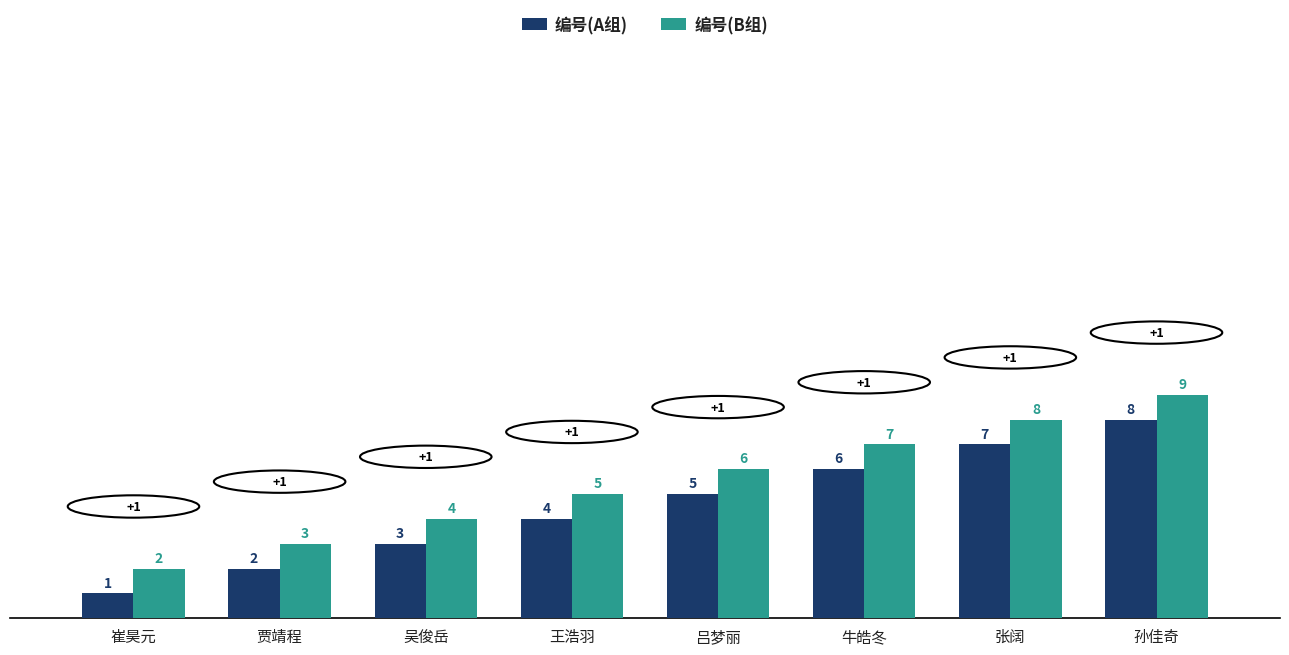

What is the difference between the maximum and minimum values in the 编号(B组) series?

7